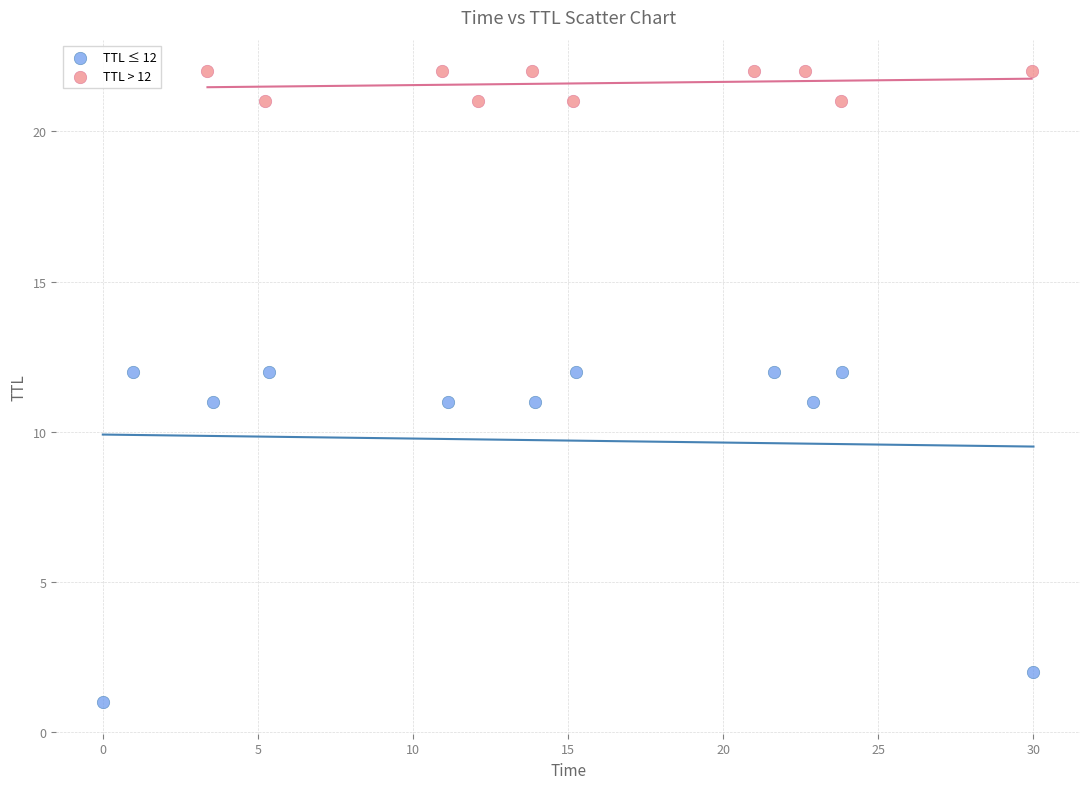

Which series has the widest spread of Y values?

TTL ≤ 12